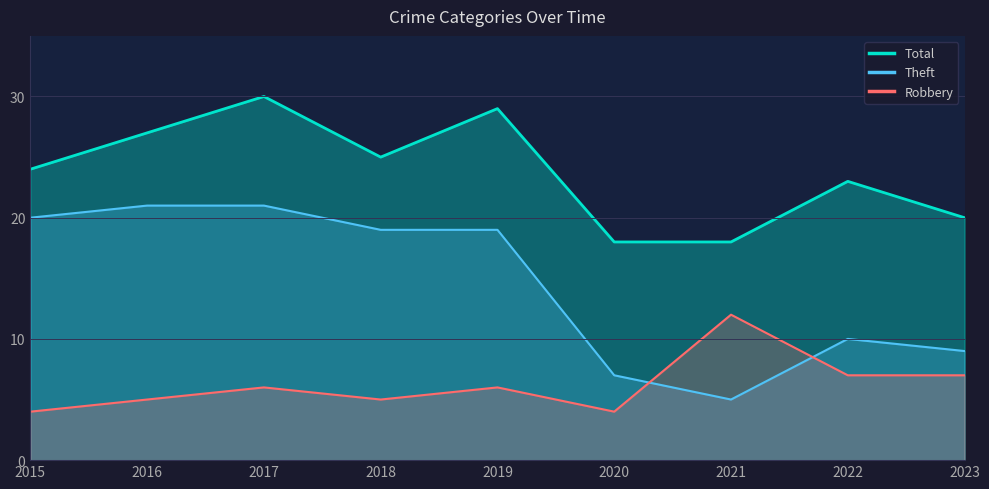

List the series in order of their peak value, highest first.

Total, Theft, Robbery